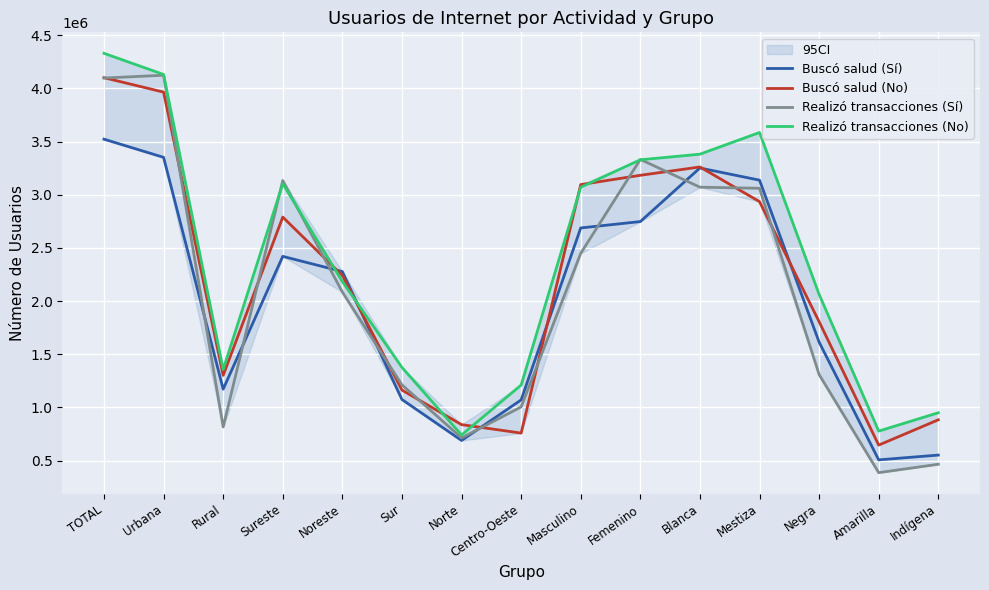

At which category is the sum across all series the highest?

TOTAL